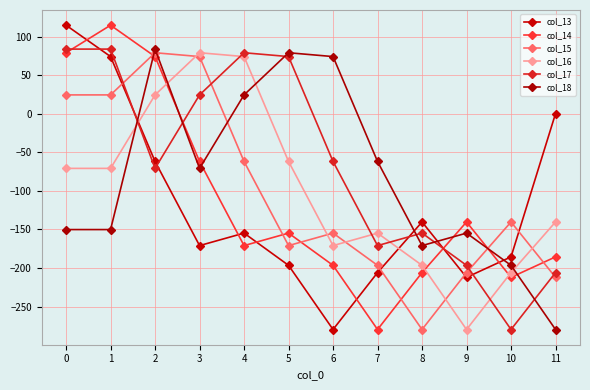

What is the difference between the col_17 values at 2 and 4?

149.8